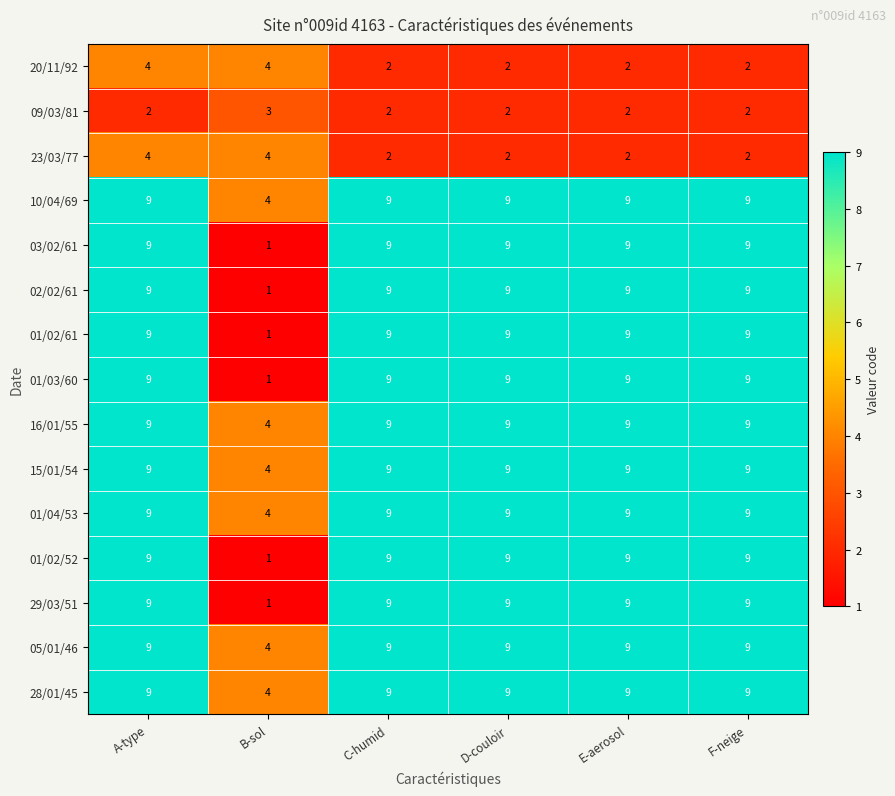

Is it true that 16/01/55 equals 16 at C-humid?

False